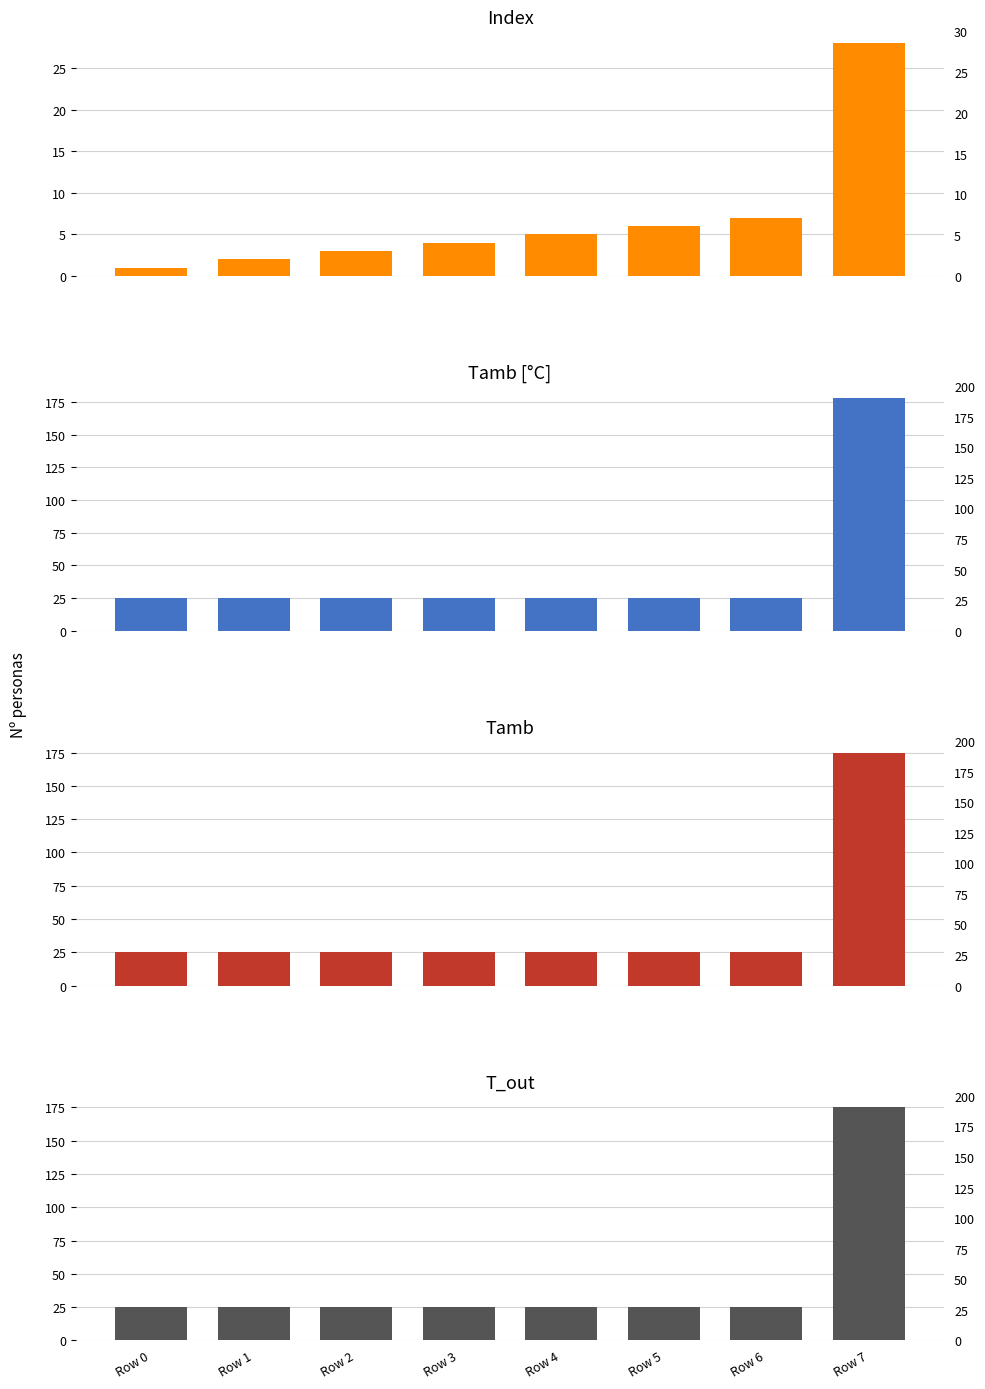

What is the value of the T_out bar at the 2nd from the left?

25.0